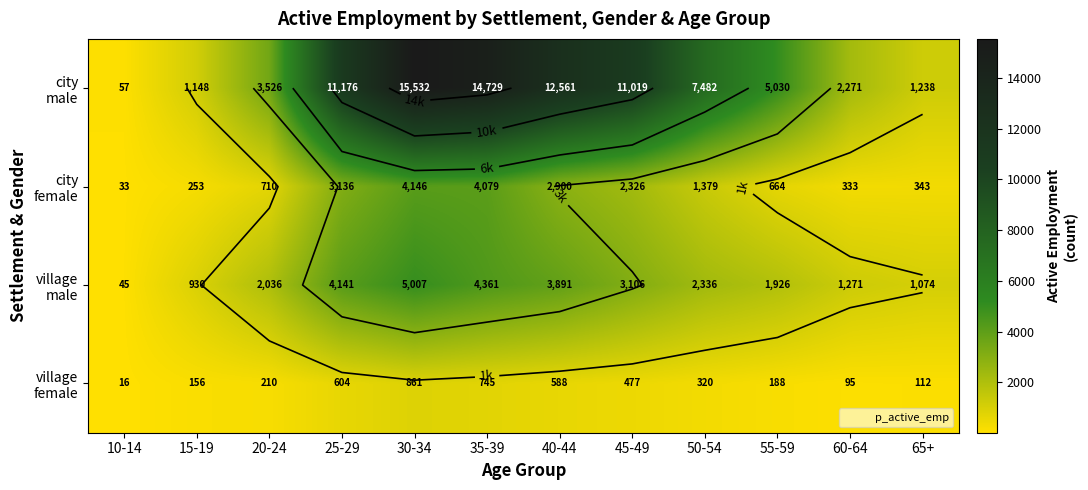

True or false: city female has a value of 333 at 60-64.

True